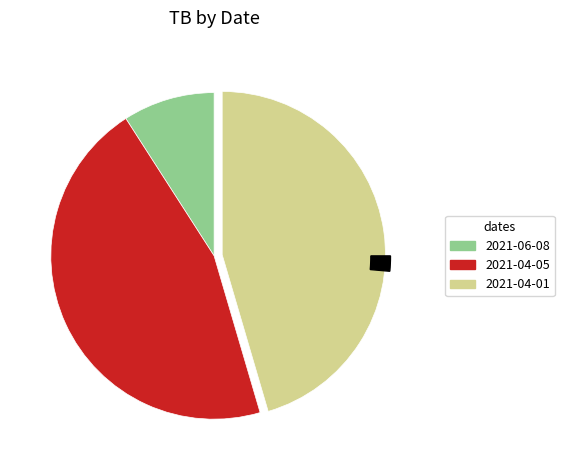

Between 2021-04-05 and 2021-04-01, which is larger?

2021-04-05